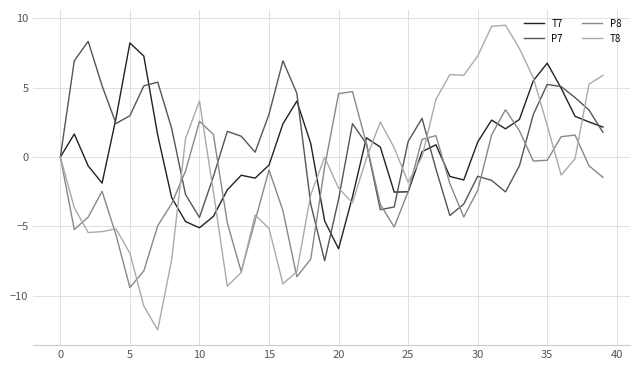

Rank the series by their average value, from lowest to highest.

P8, T8, T7, P7